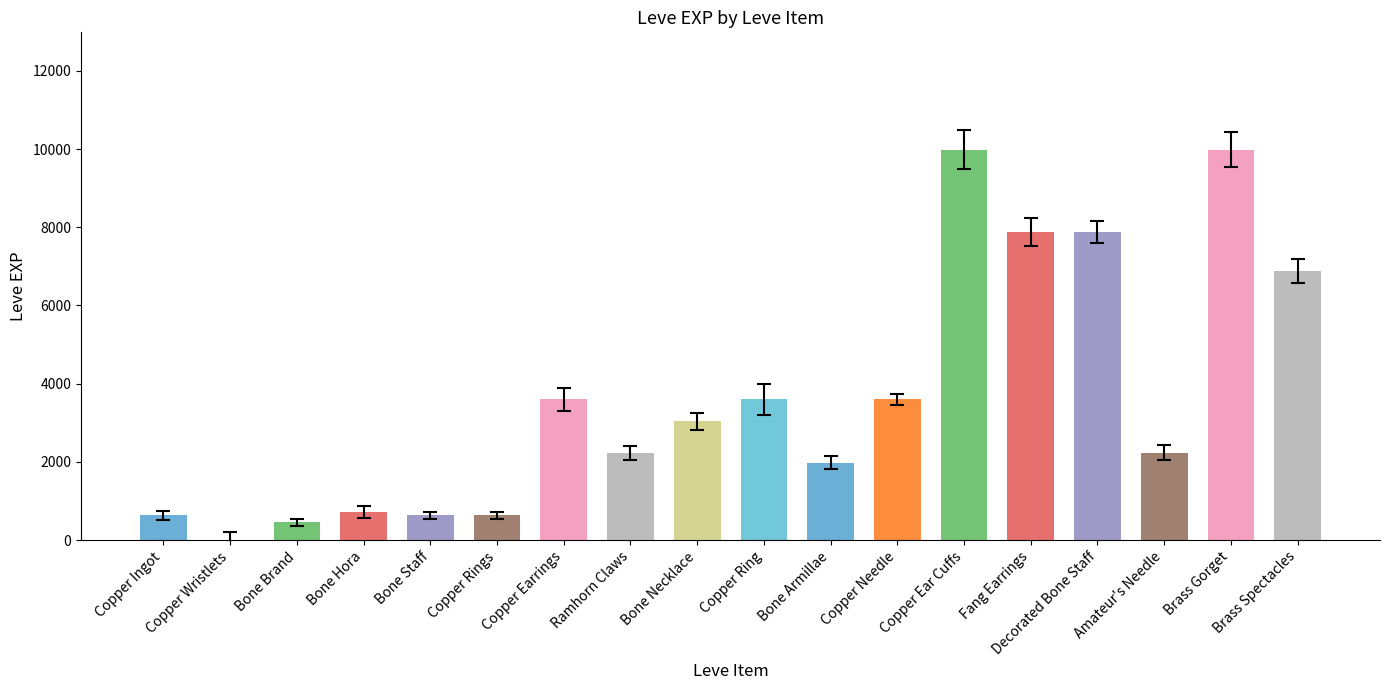

Which series has the widest spread of values?

Leve EXP